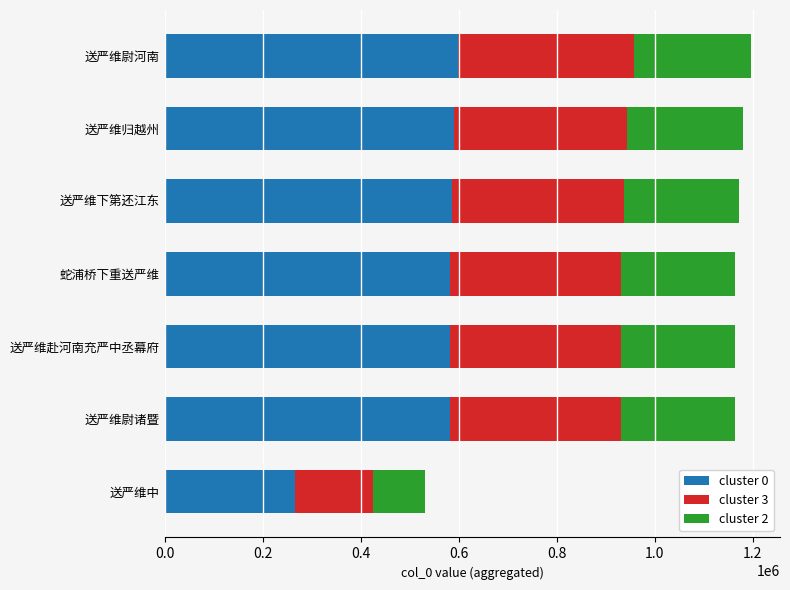

Which category has the lowest value in the cluster 0 series?

送严维中